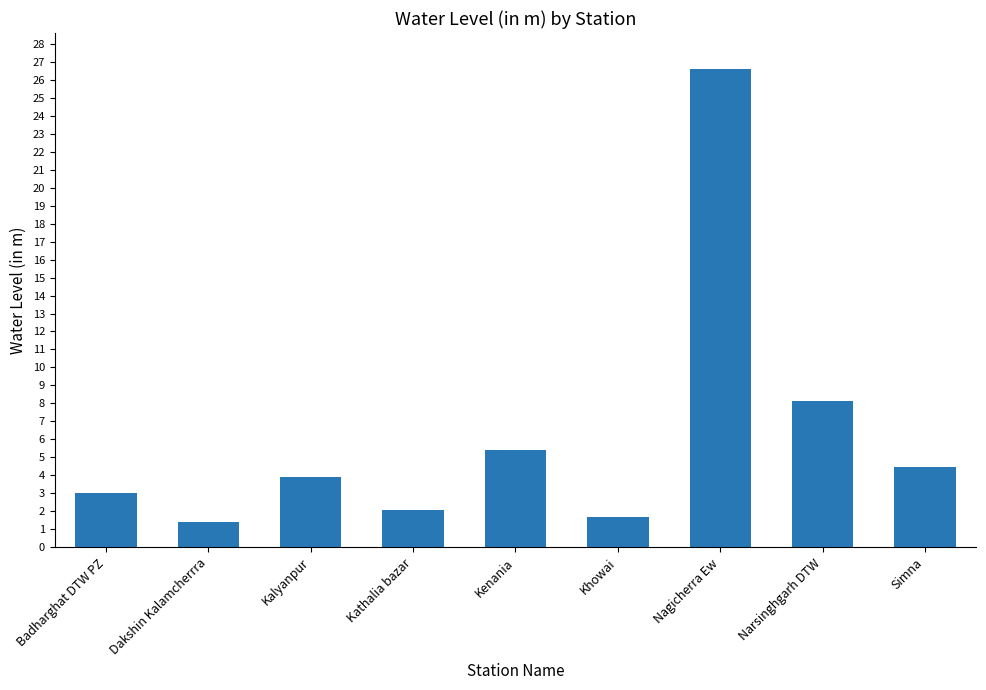

What is the change in value from Nagicherra Ew to Narsinghgarh DTW?

-18.5